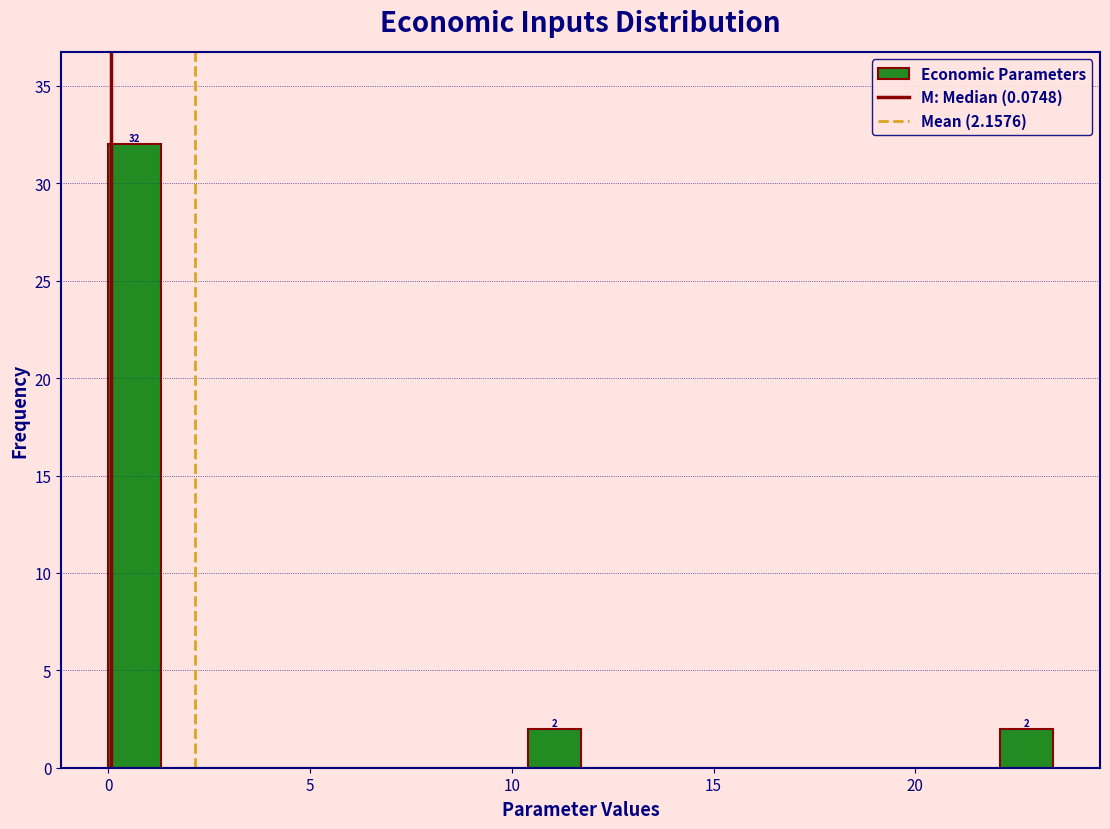

Read against the x-axis, roughly where is the centre of the tallest bar?

0.5